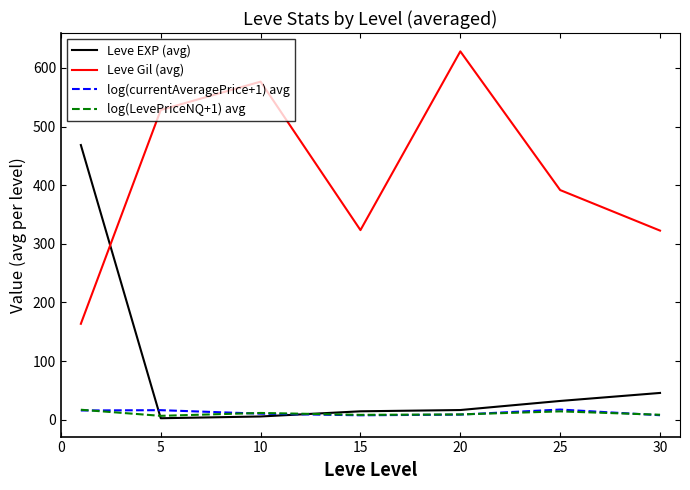

Which series has the largest total across all categories?

Leve Gil (avg)